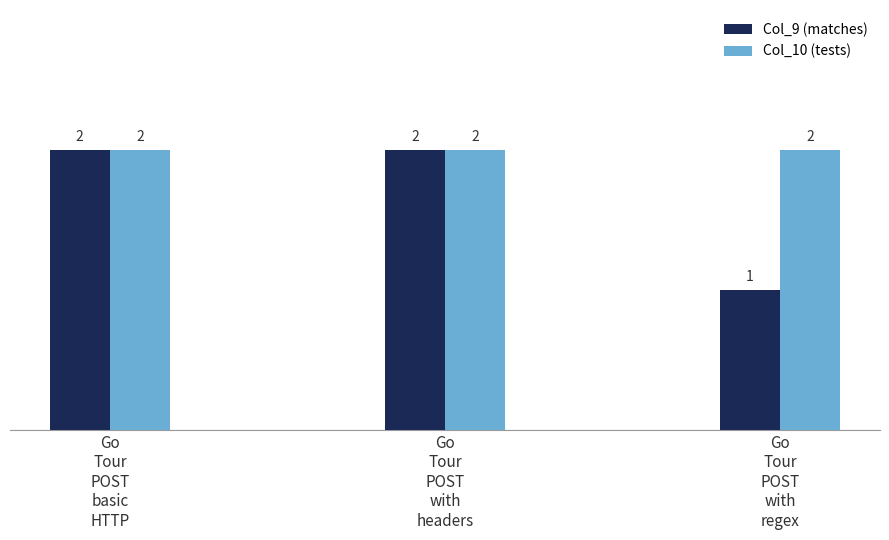

Reading left to right, extract all data points from this chart.

Col_9 (matches): Go
Tour
POST
basic
HTTP=2	Go
Tour
POST
with
headers=2	Go
Tour
POST
with
regex=1
Col_10 (tests): Go
Tour
POST
basic
HTTP=2	Go
Tour
POST
with
headers=2	Go
Tour
POST
with
regex=2